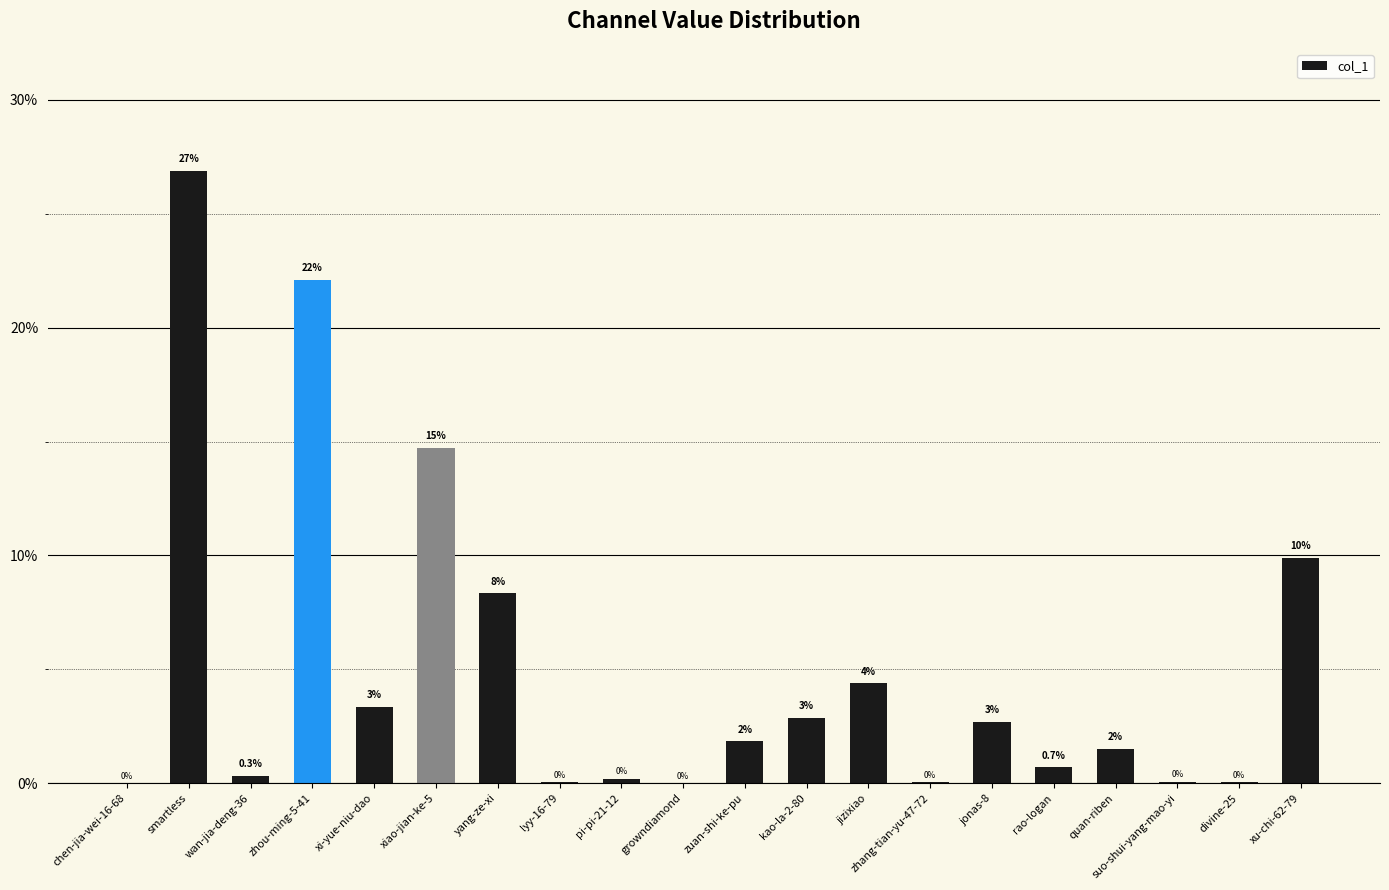

Which has a higher value, yang-ze-xi or pi-pi-21-12?

yang-ze-xi